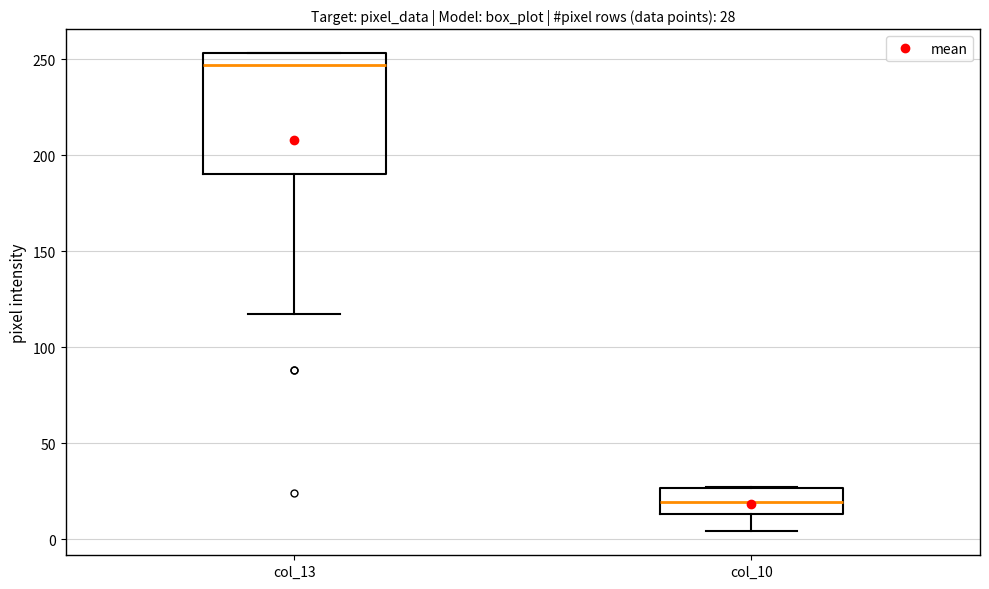

Which box has the highest median line?

col_13